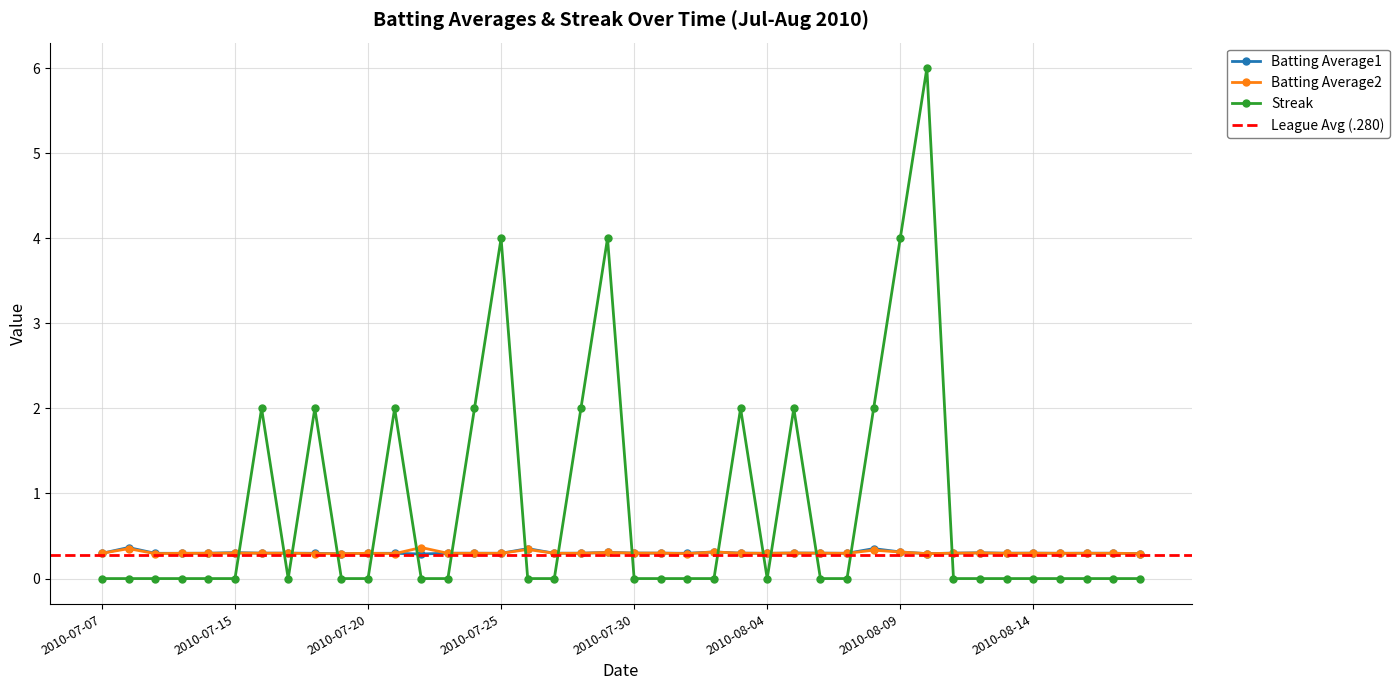

How many interior local peaks does the Batting Average1 series have?

9